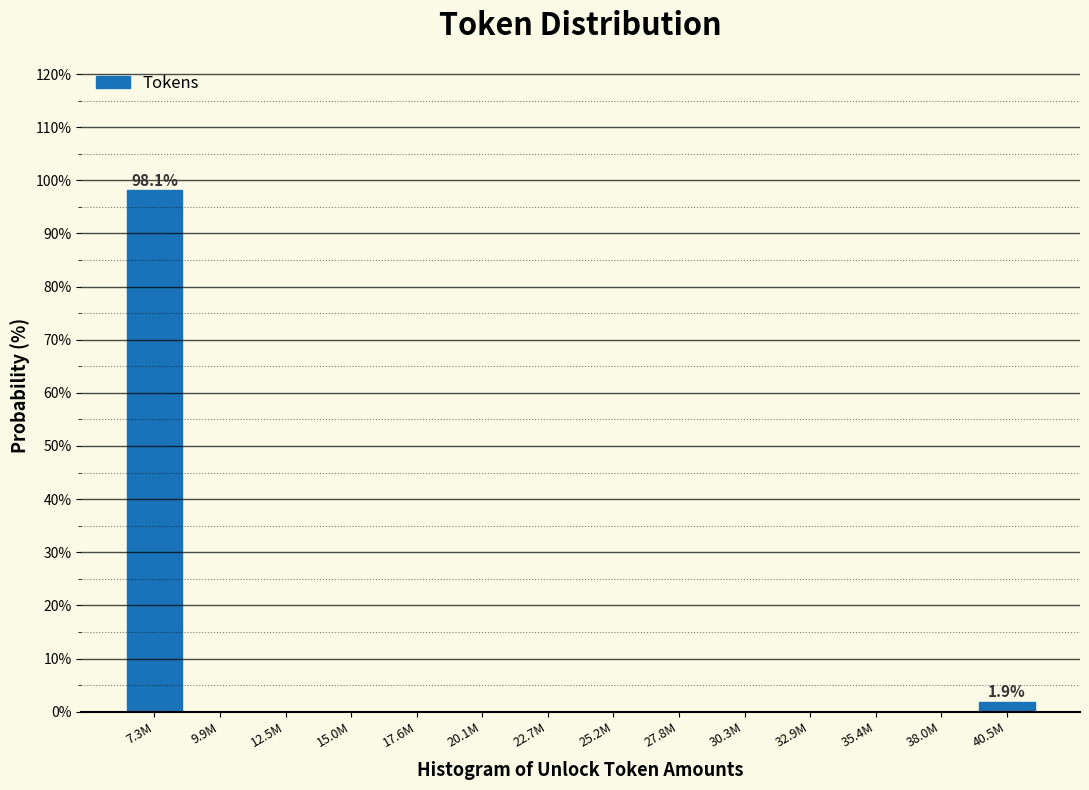

Reading right to left, what are all the values shown in this chart?

40.5M=1.9	38.0M=0.0	35.4M=0.0	32.9M=0.0	30.3M=0.0	27.8M=0.0	25.2M=0.0	22.7M=0.0	20.1M=0.0	17.6M=0.0	15.0M=0.0	12.5M=0.0	9.9M=0.0	7.3M=98.1